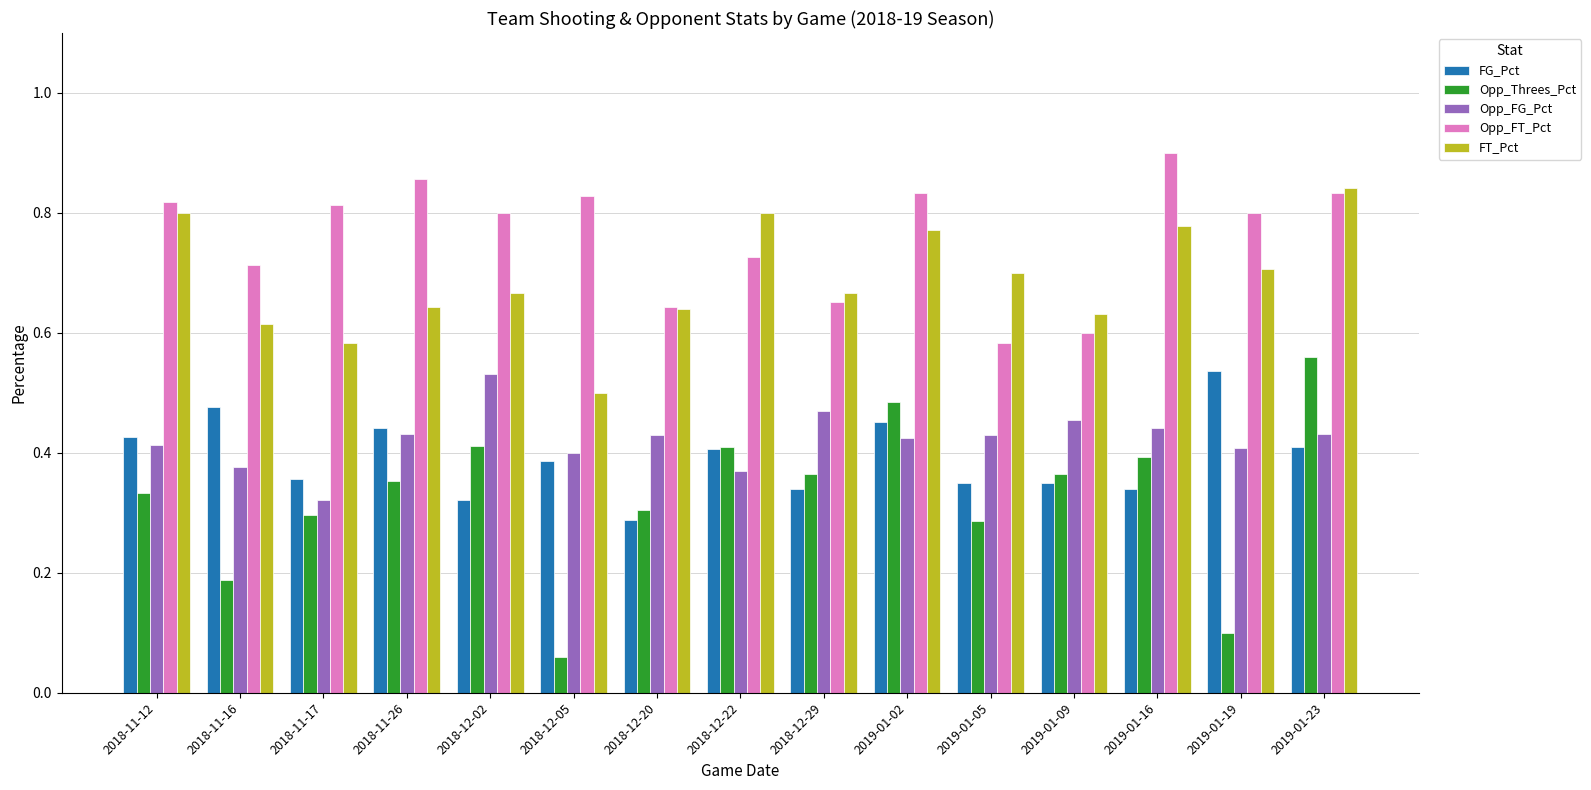

What is the sum of the Opp_FT_Pct values at 2018-11-17 and 2018-12-02?

1.6